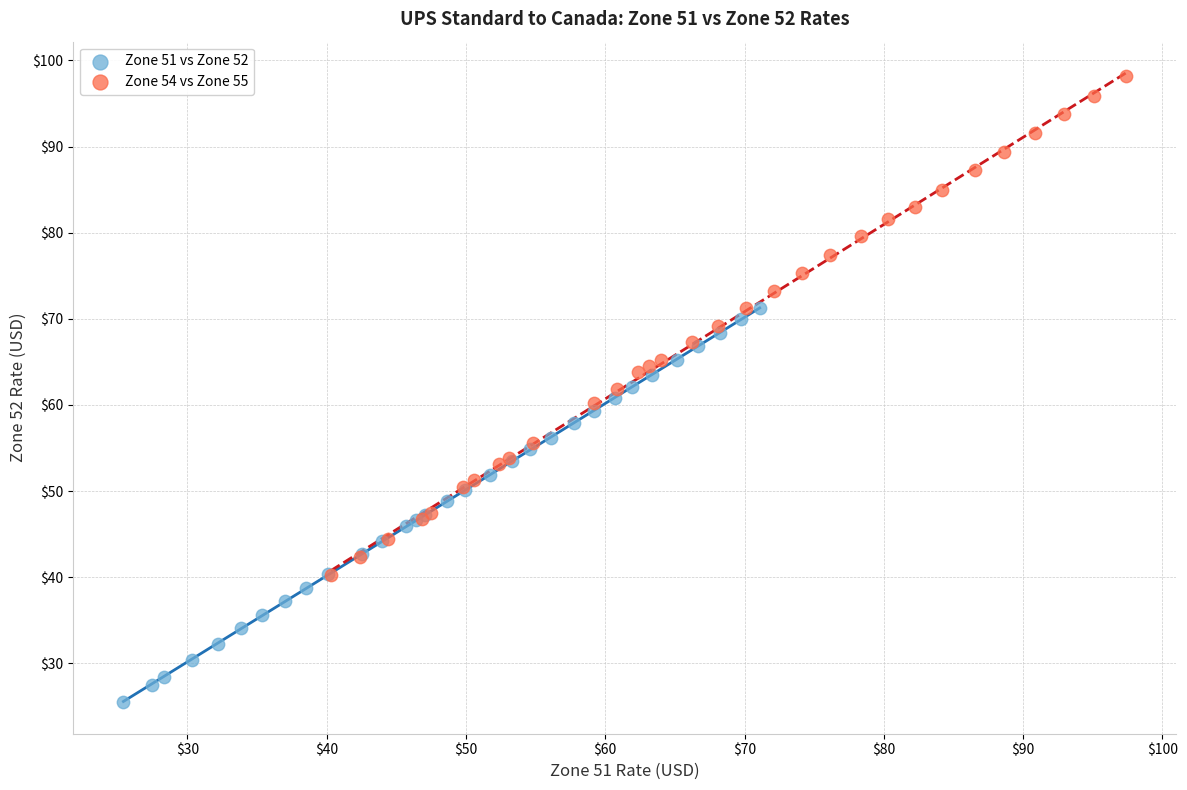

Which series reaches the minimum Y coordinate?

Zone 51 vs Zone 52